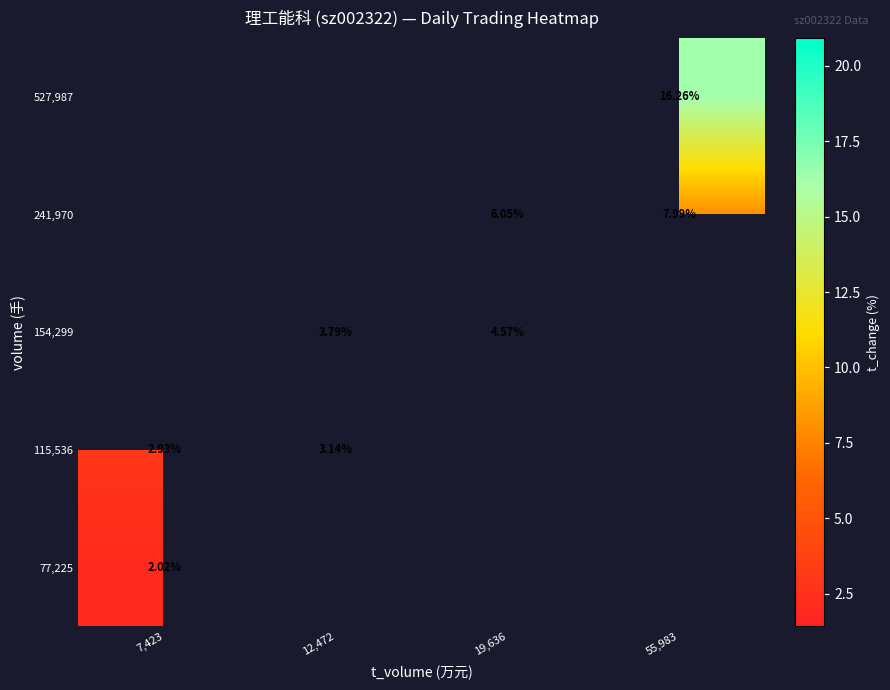

Which label corresponds to the smallest value in the chart?

7,423